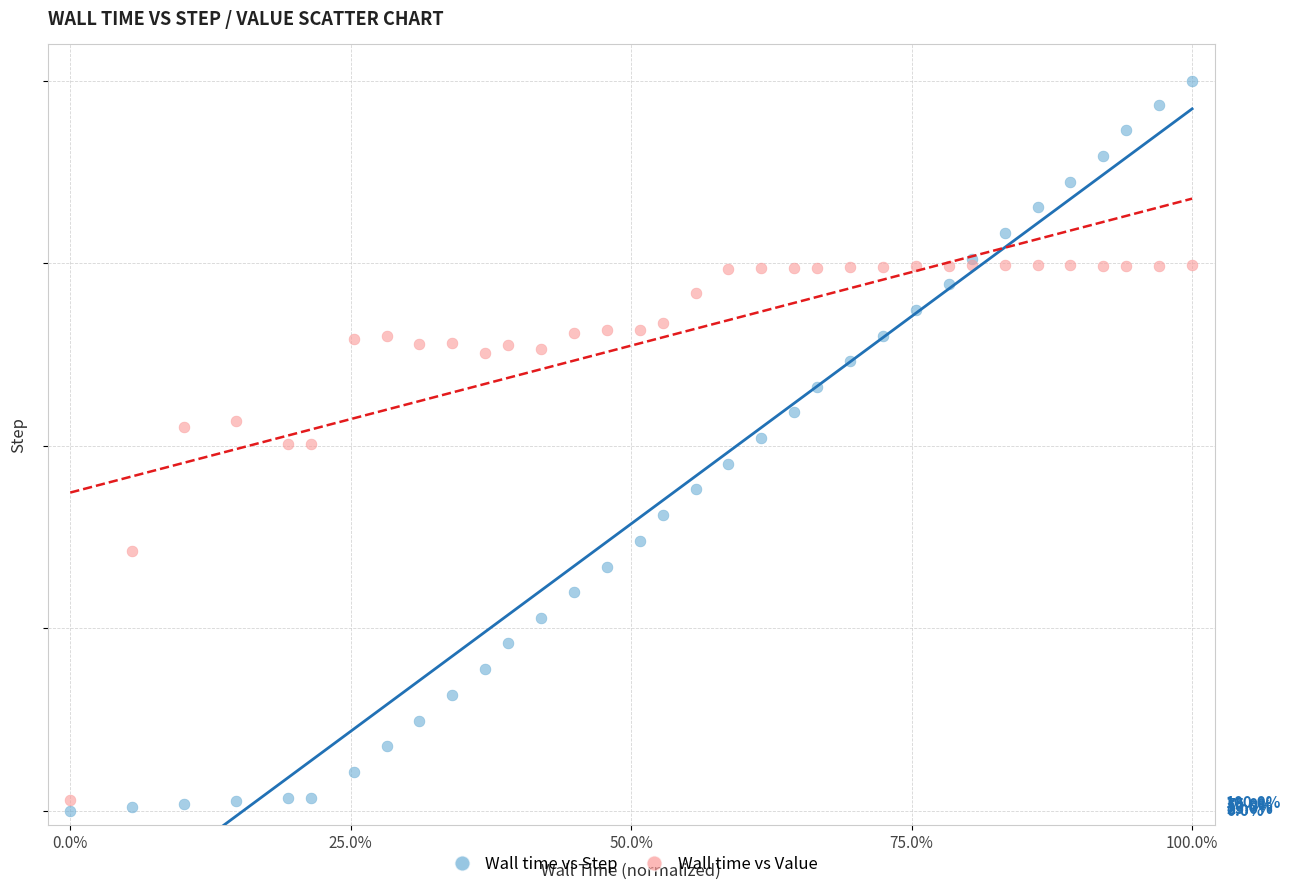

What are all the series names shown in the legend?

Wall time vs Step, Wall time vs Value